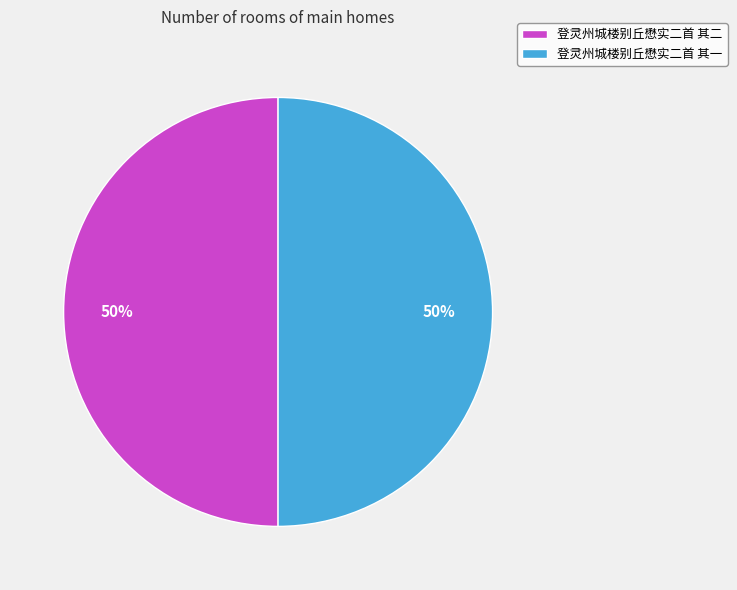

Is the sum of 登灵州城楼别丘懋实二首 其二 and 登灵州城楼别丘懋实二首 其一 greater than half?

Yes